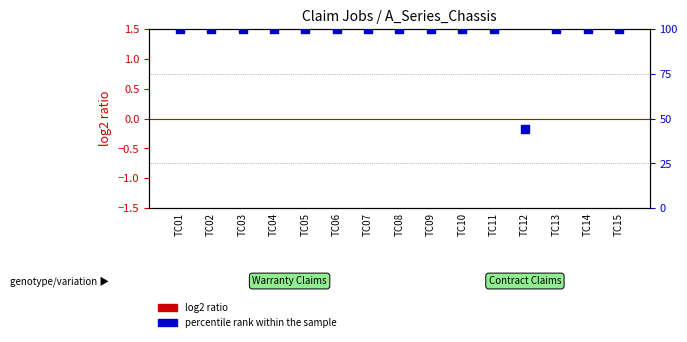

Which series has the largest total across all categories?

percentile rank within the sample